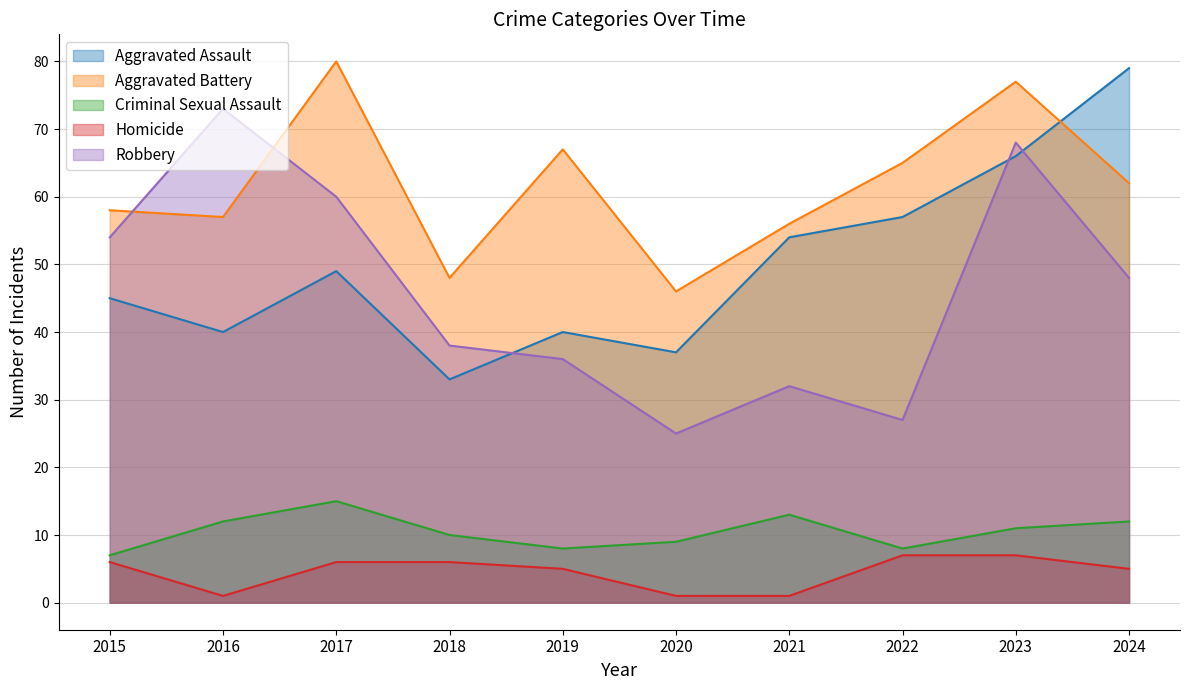

At which category is the sum across all series the highest?

2023